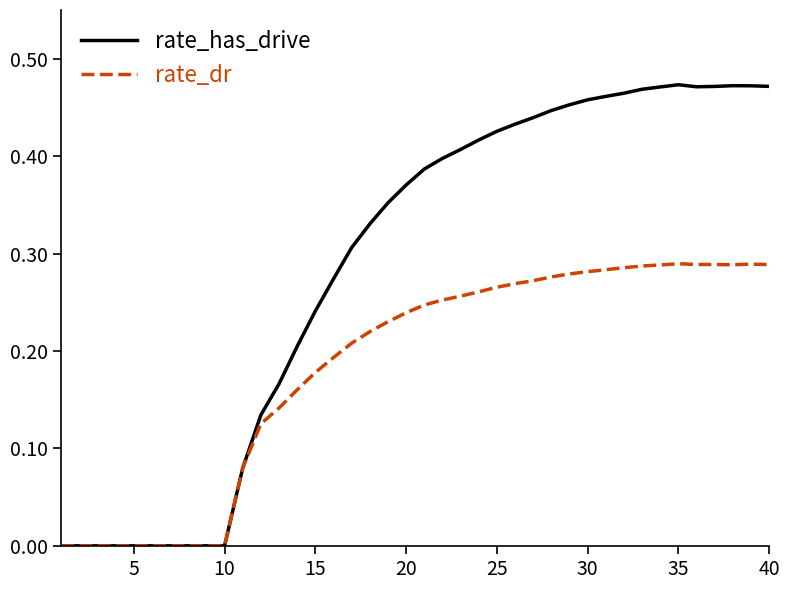

Which series has the largest range (max minus min)?

rate_has_drive